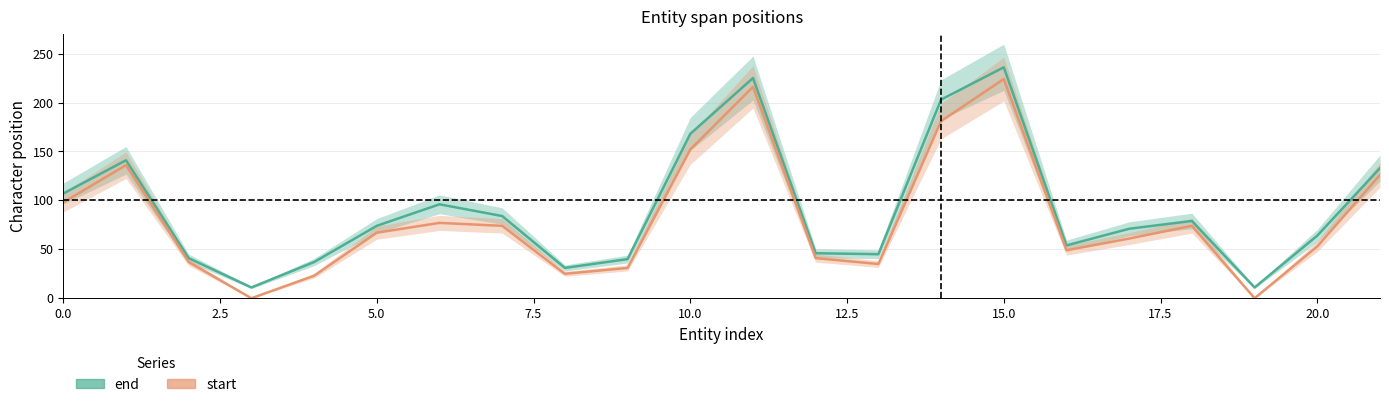

At which category is the sum across all series the highest?

15